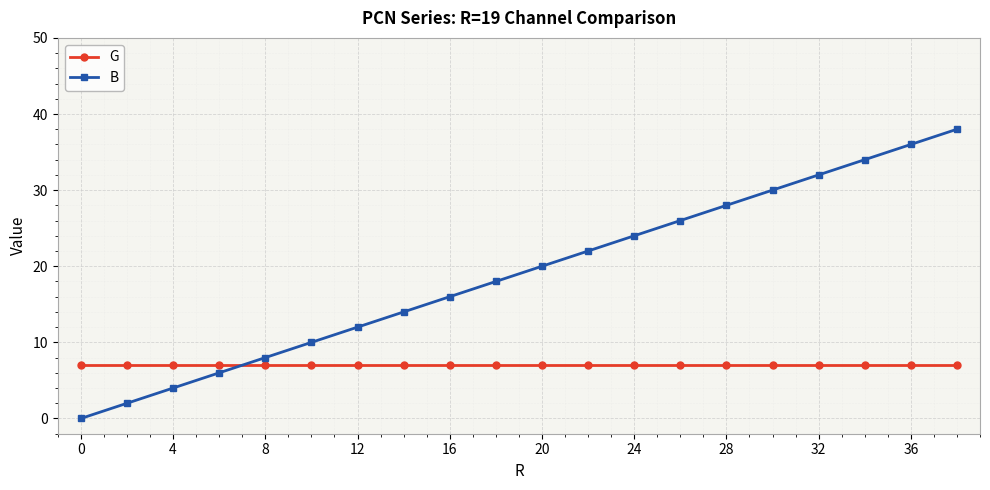

What is the difference between the maximum and second lowest values in the B series?

36